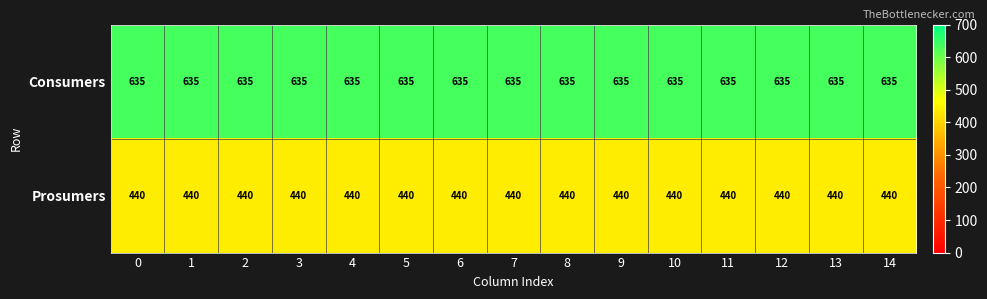

What is the difference between the highest and lowest values at 5?

195